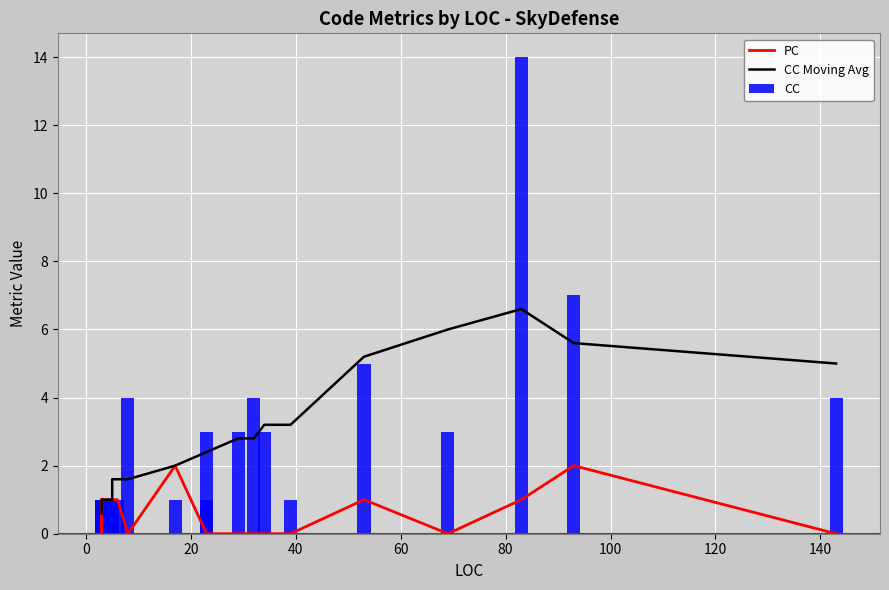

How many data points in CC Moving Avg are above 2?

11